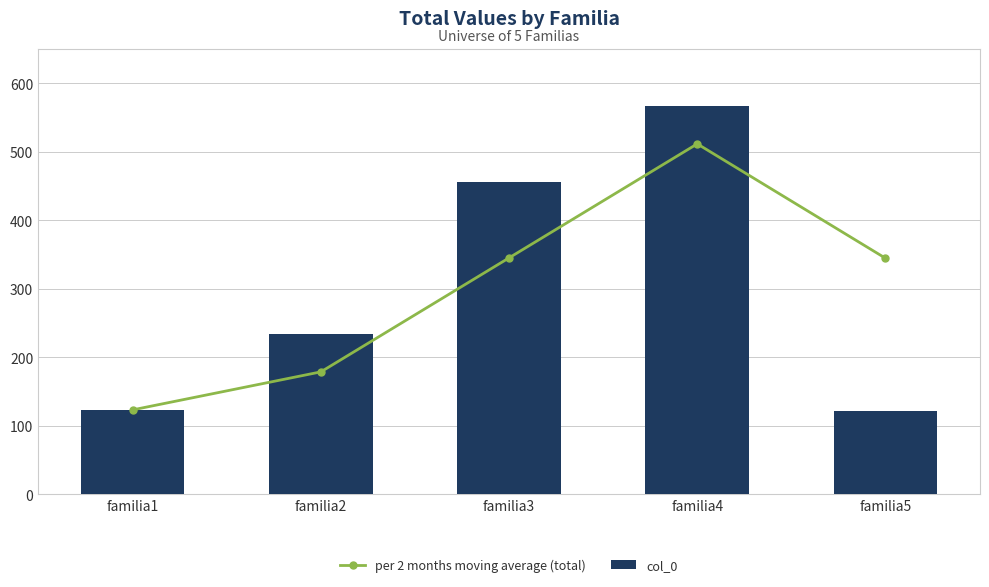

Rank the series by their average value, from highest to lowest.

per 2 months moving average (total), col_0